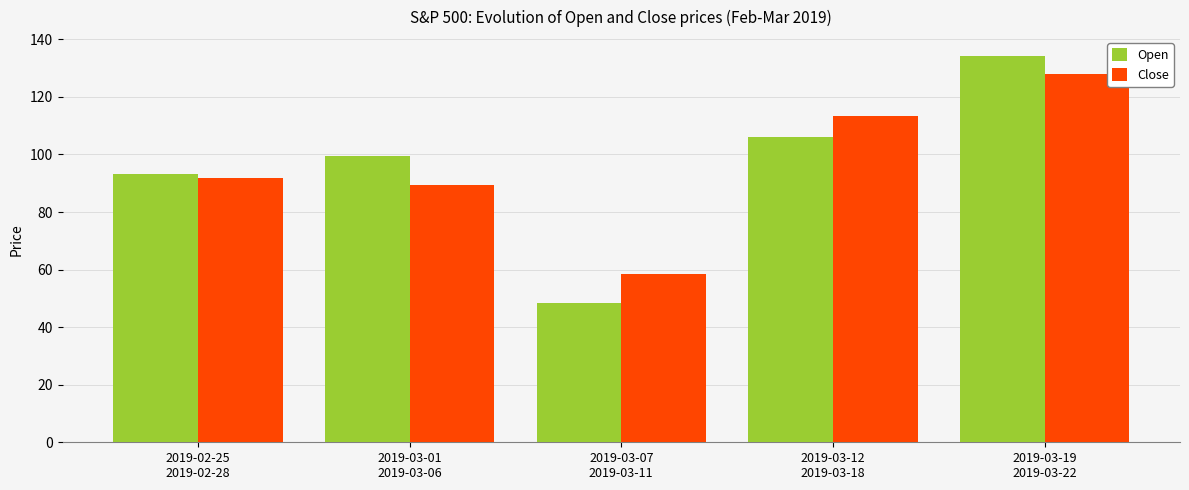

At which label does Open reach its minimum?

2019-03-07
2019-03-11